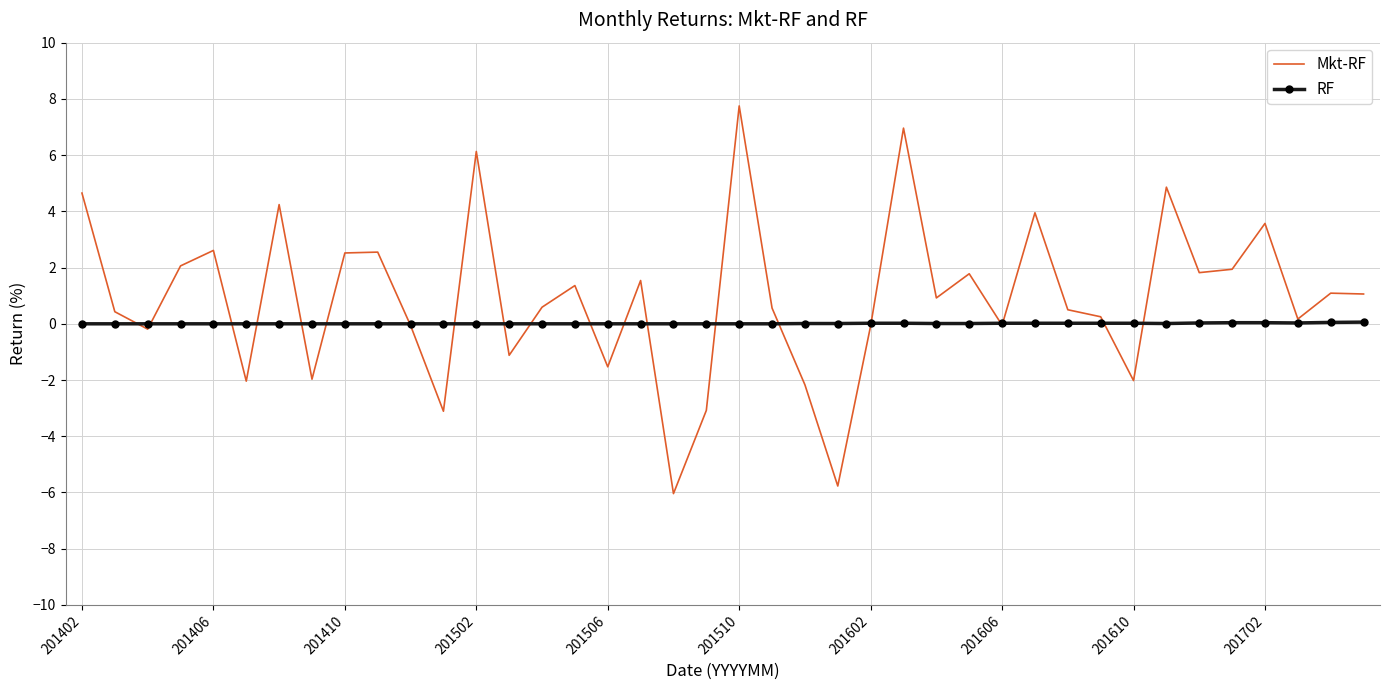

Which series has the largest total across all categories?

Mkt-RF